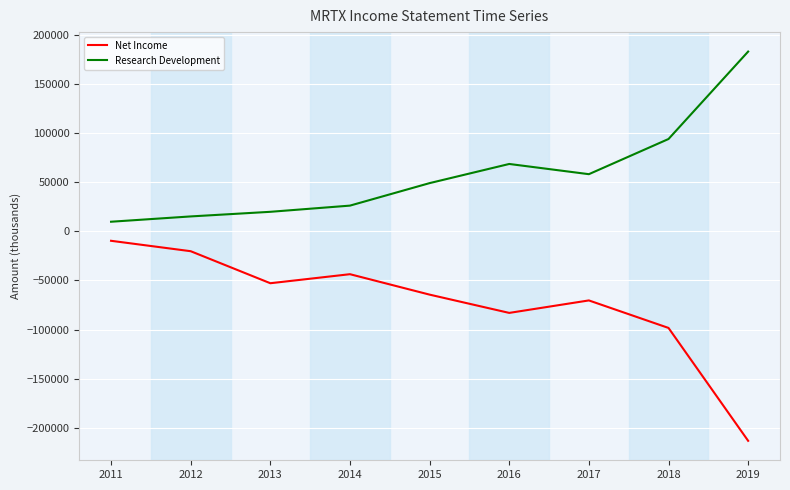

Reading right to left, list all the values displayed in this chart.

Net Income: -213300	-98400	-70400	-83100	-64500	-43700	-52900	-20300	-9700
Research Development: 182900	93900	58100	68500	49000	26100	19800	15100	9700